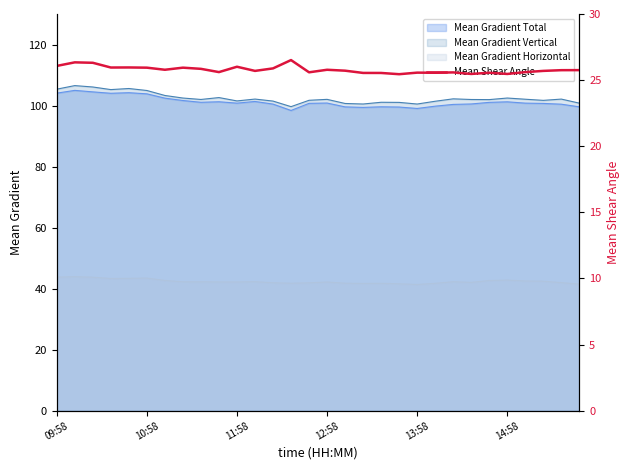

What is the highest value of the Mean Gradient Vertical series?

106.5